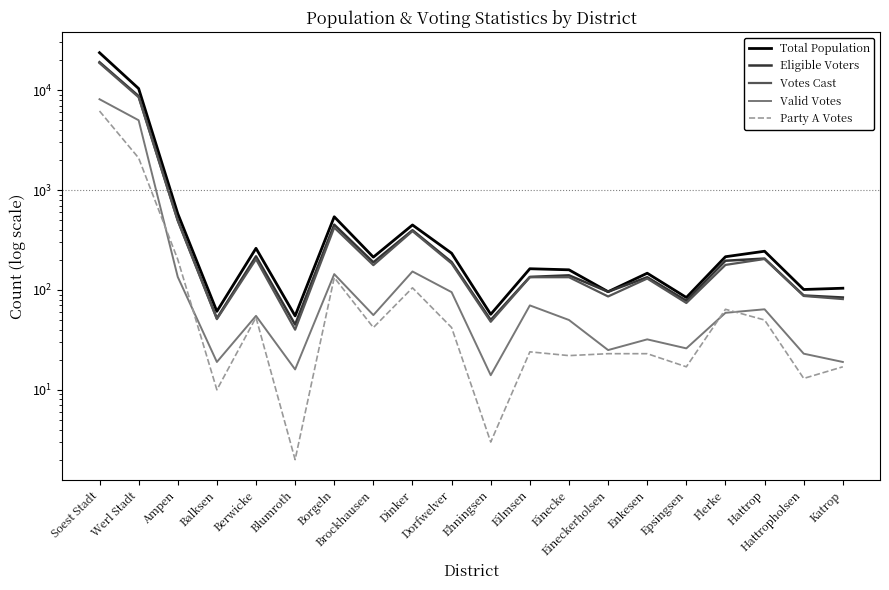

At which label is Valid Votes closest to 4064?

Werl Stadt